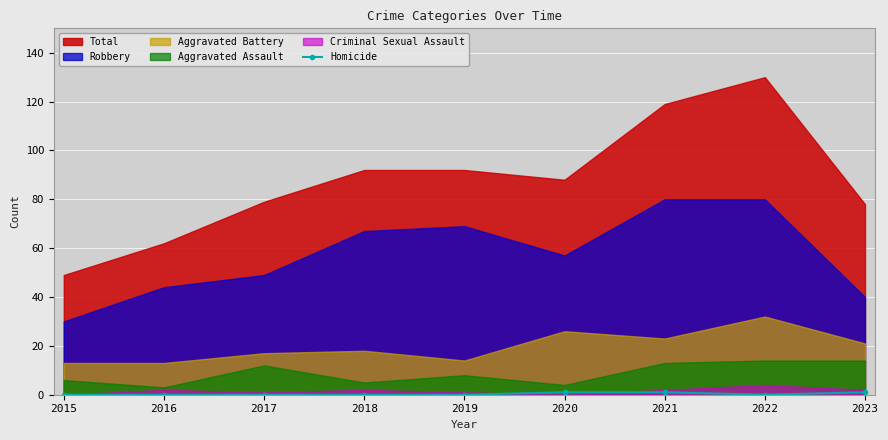

The Homicide series shows 1 at 2020. True or false?

True